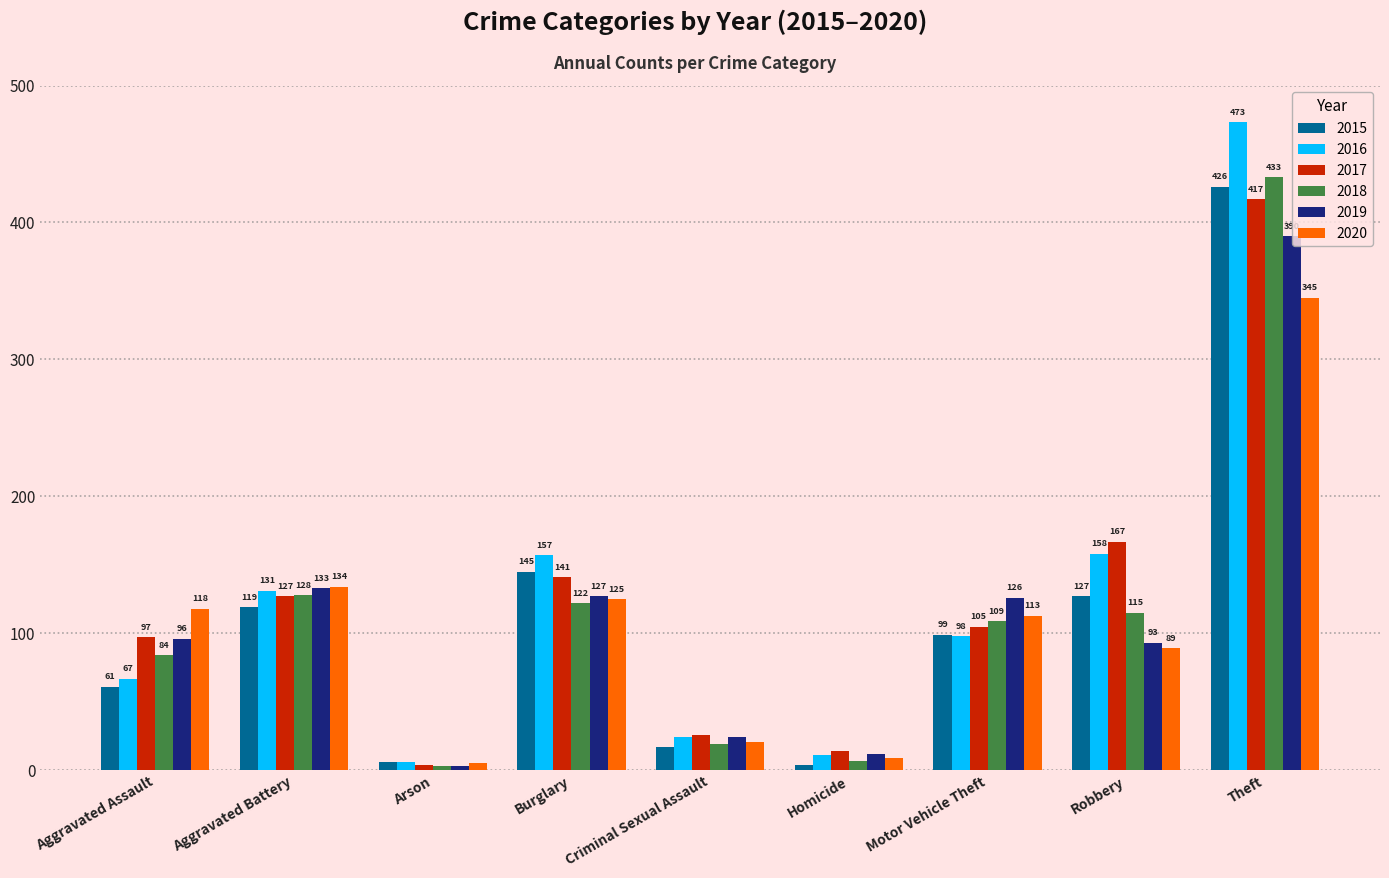

The 2019 series shows 24 at Criminal Sexual Assault. True or false?

True